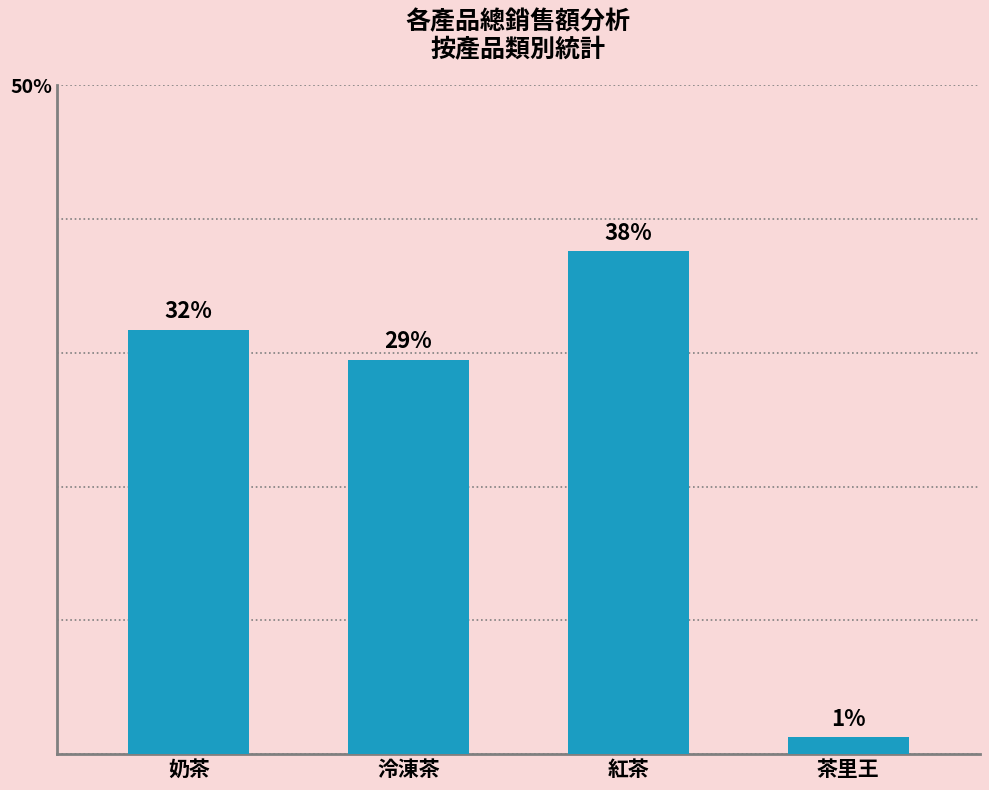

Approximately how many times larger is the value at 奶茶 compared to 泠涷茶?

1.1